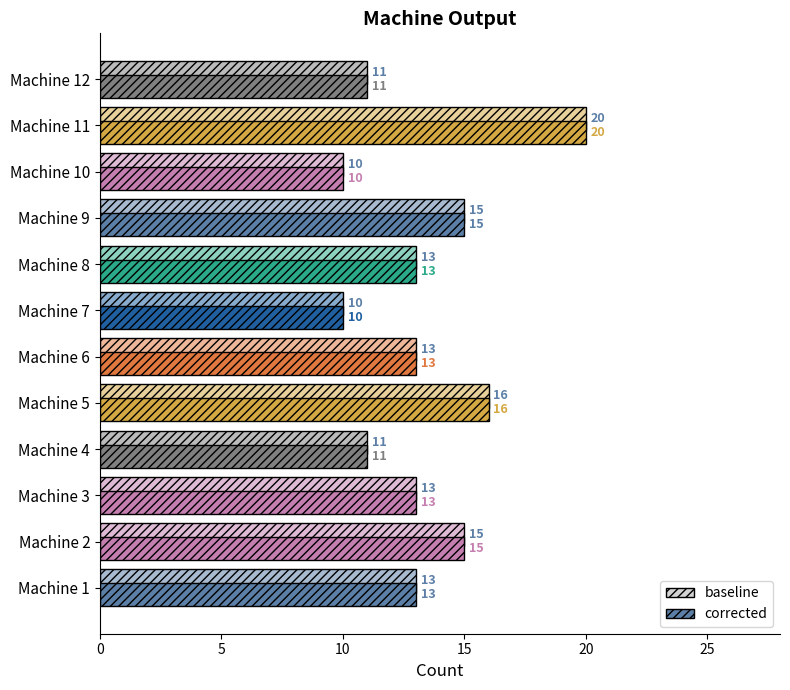

How many data points does each series have?

12